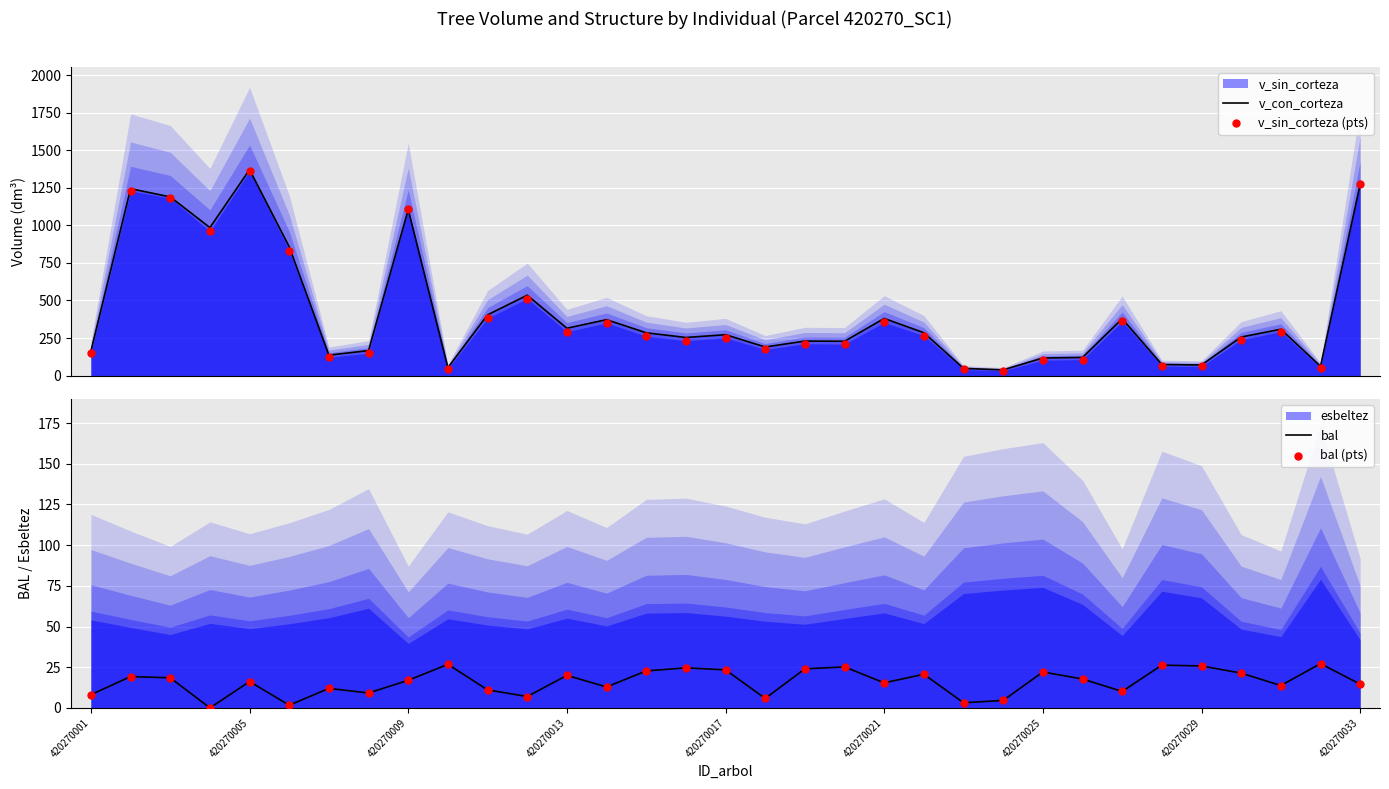

The value of bal at 420270021 is 15.4. True or false?

True